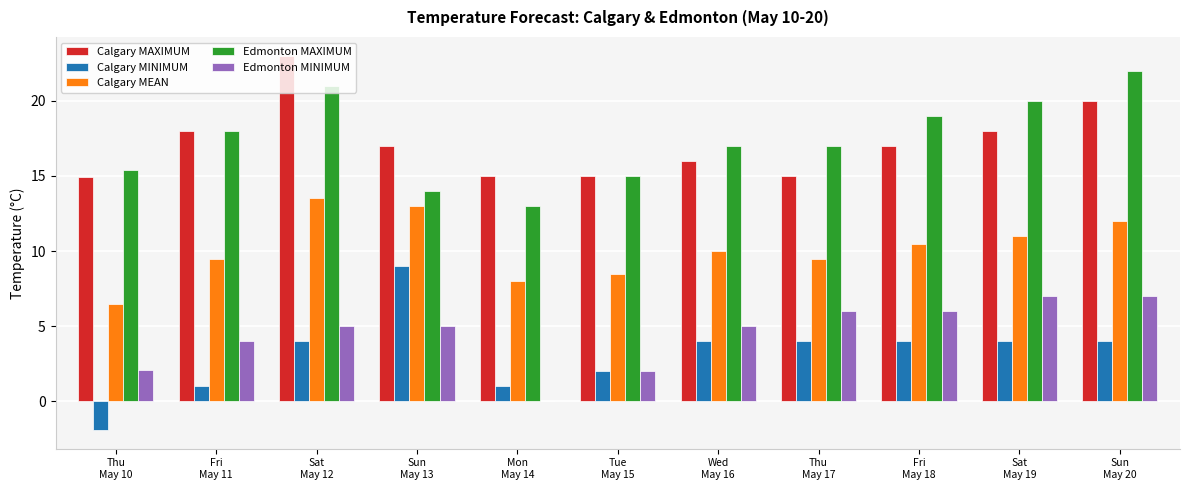

What is the greatest value displayed?

23.0